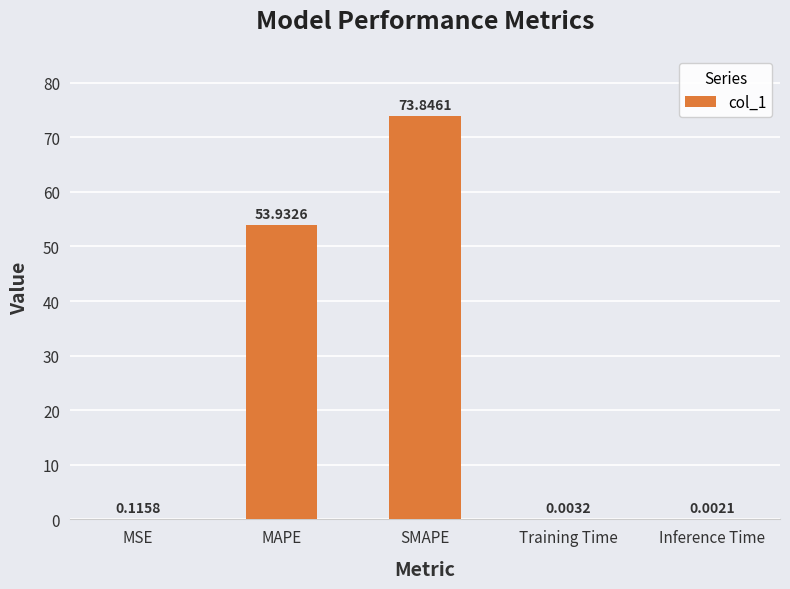

Where is the data nearest to the value 36?

MAPE